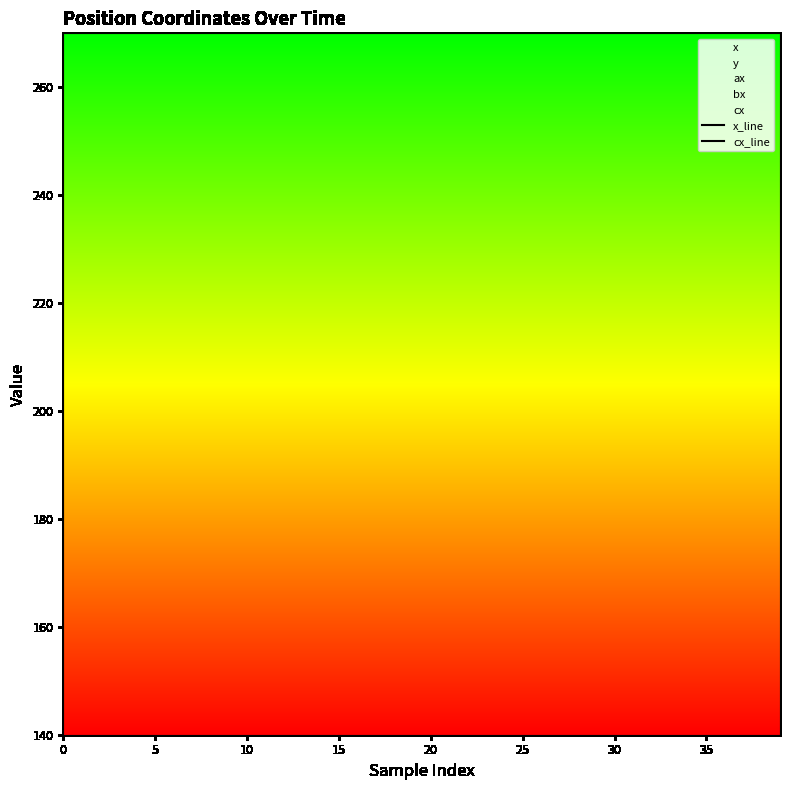

Which series has the largest total across all categories?

x_line